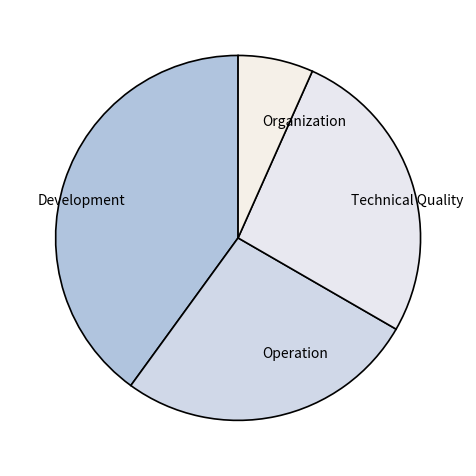

Do Development and Organization together represent more than half of the pie?

No